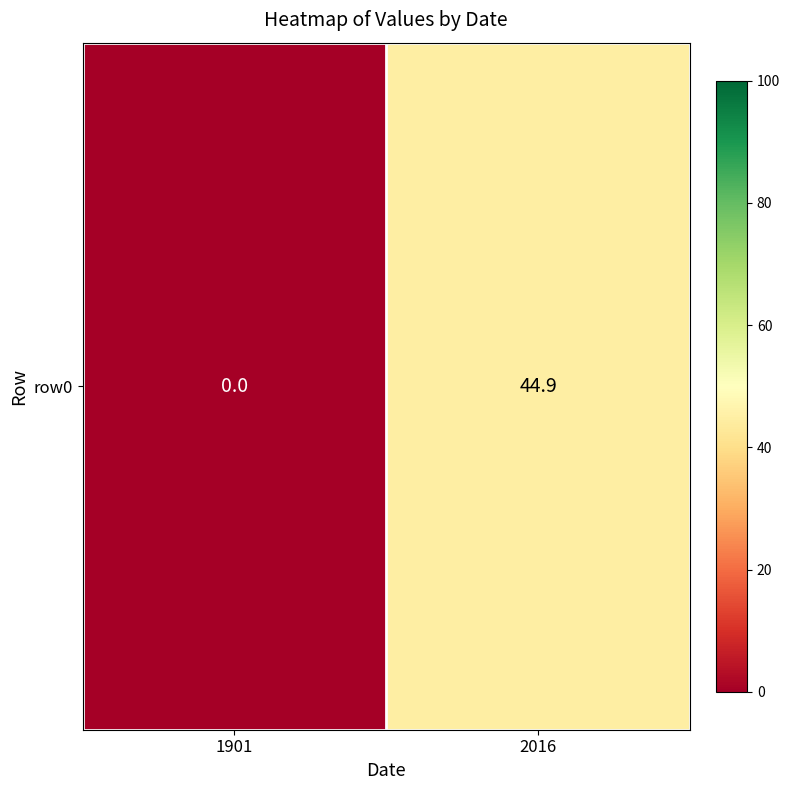

What is the sum of the values at 2016 and 1901?

44.9